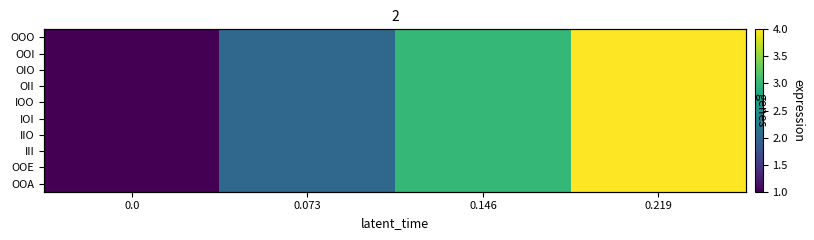

At which category is the sum across all series the highest?

0.219